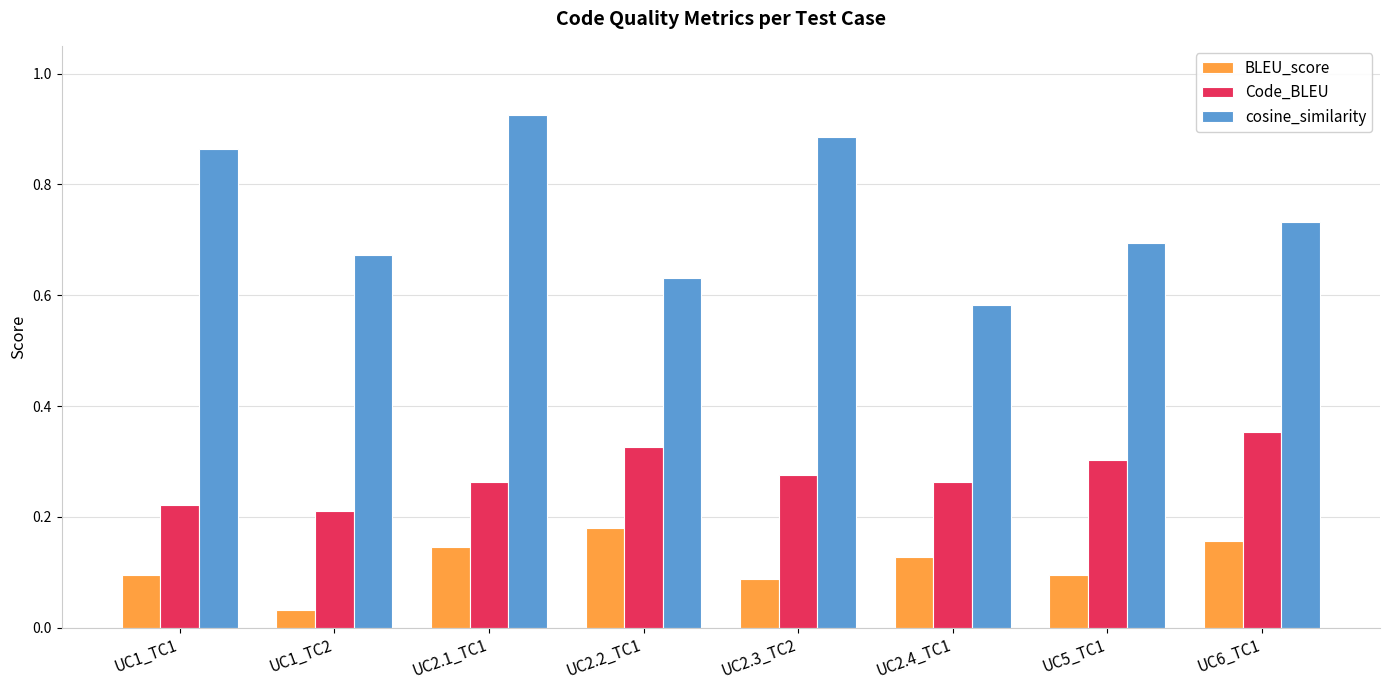

Rank the series by their average value, from lowest to highest.

BLEU_score, Code_BLEU, cosine_similarity